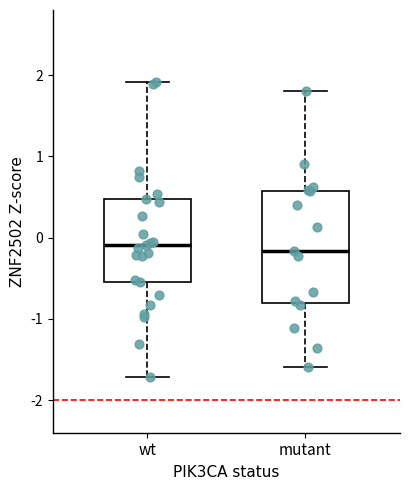

Reading left to right, transcribe this box plot: for each box, give where its median line is, the range the box spans, and where its two whiskers end, as read against the y-axis. The values are not printed on the chart, so give them approximately, as read against the axis.

wt: median -0.1, box -0.5 to 0.5, whiskers -1.7 to 1.9
mutant: median -0.2, box -0.8 to 0.6, whiskers -1.6 to 1.8